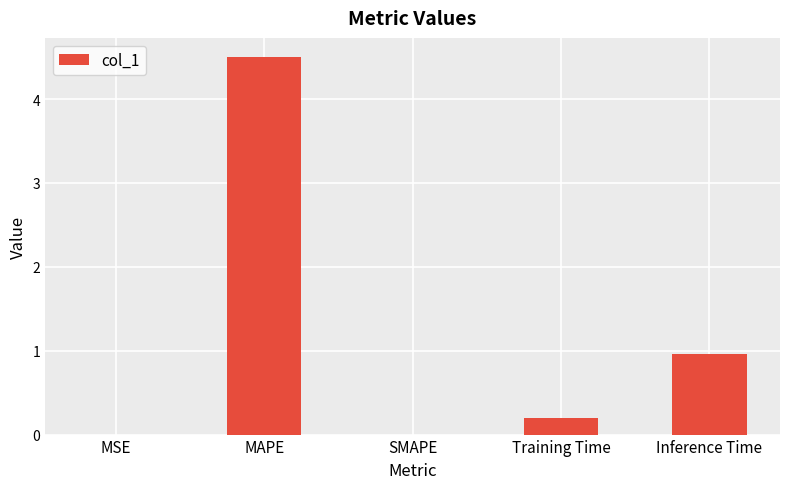

Are the bars horizontal?

No